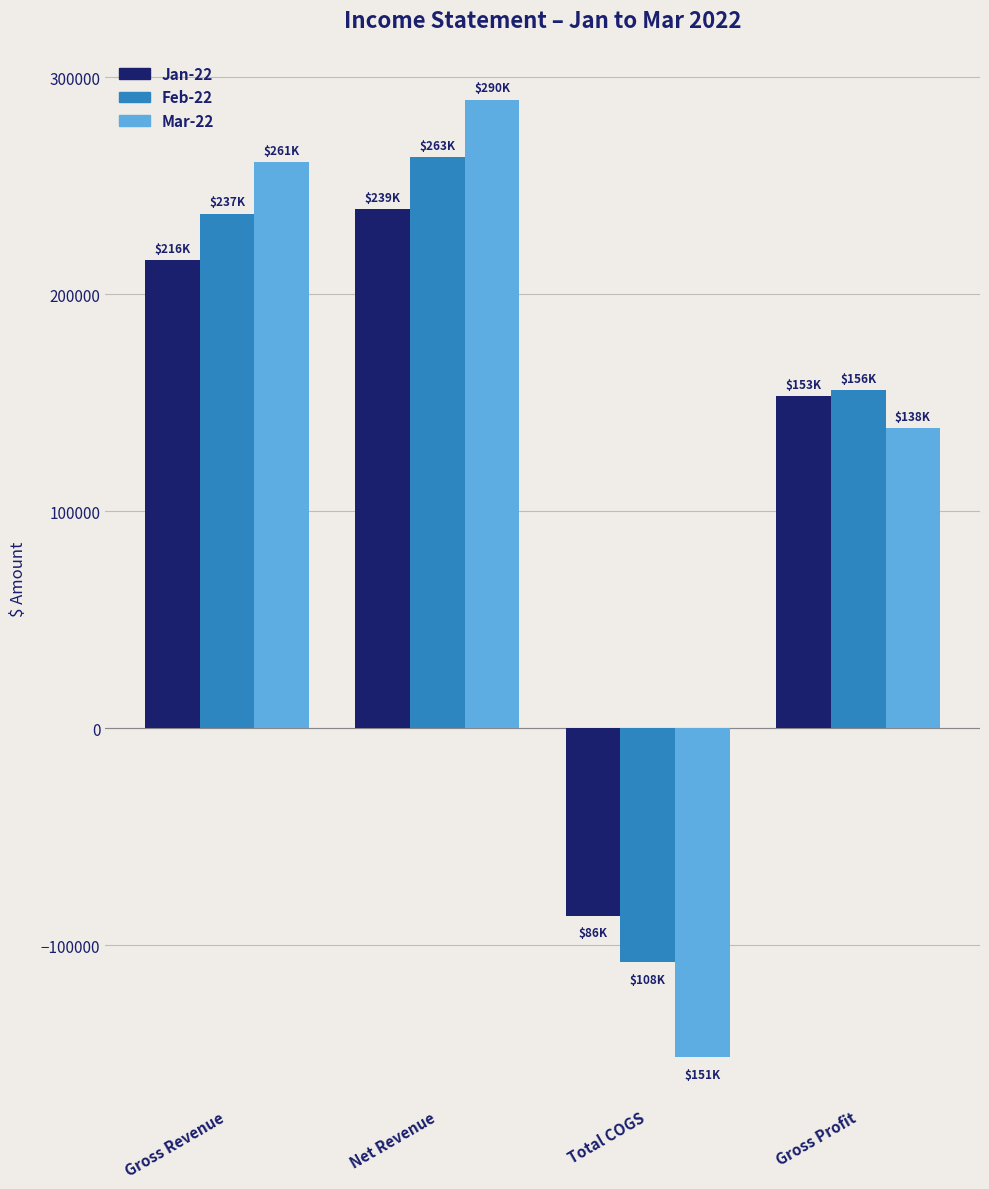

At Gross Revenue, list the series in order from smallest to largest.

Jan-22, Feb-22, Mar-22